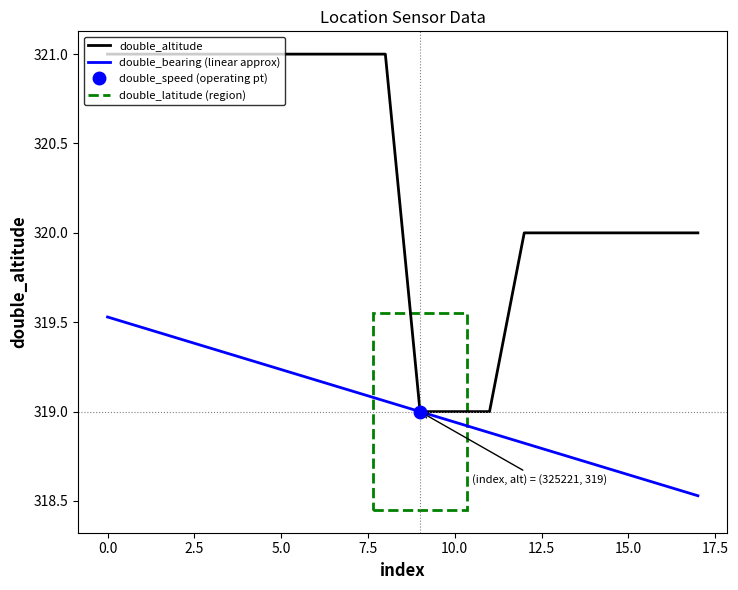

Reading right to left, what are all the values shown in this chart?

double_altitude: 320.0	320.0	320.0	320.0	320.0	320.0	319.0	319.0	319.0	321.0	321.0	321.0	321.0	321.0	321.0	321.0	321.0	321.0
double_bearing (linear approx): 318.5	318.6	318.6	318.7	318.8	318.8	318.9	318.9	319.0	319.1	319.1	319.2	319.2	319.3	319.4	319.4	319.5	319.5